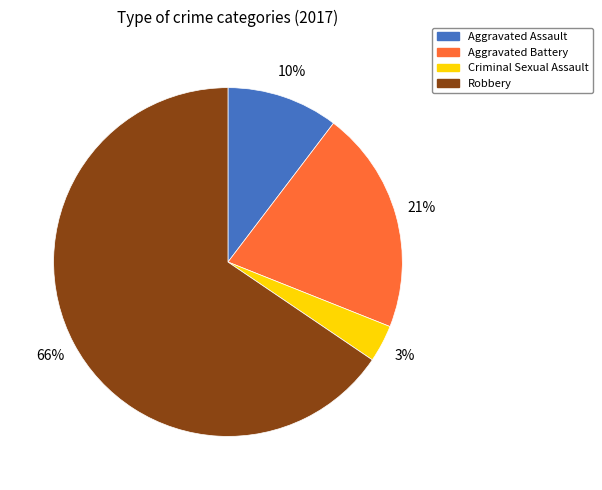

Which slice represents more than half of the pie?

Robbery